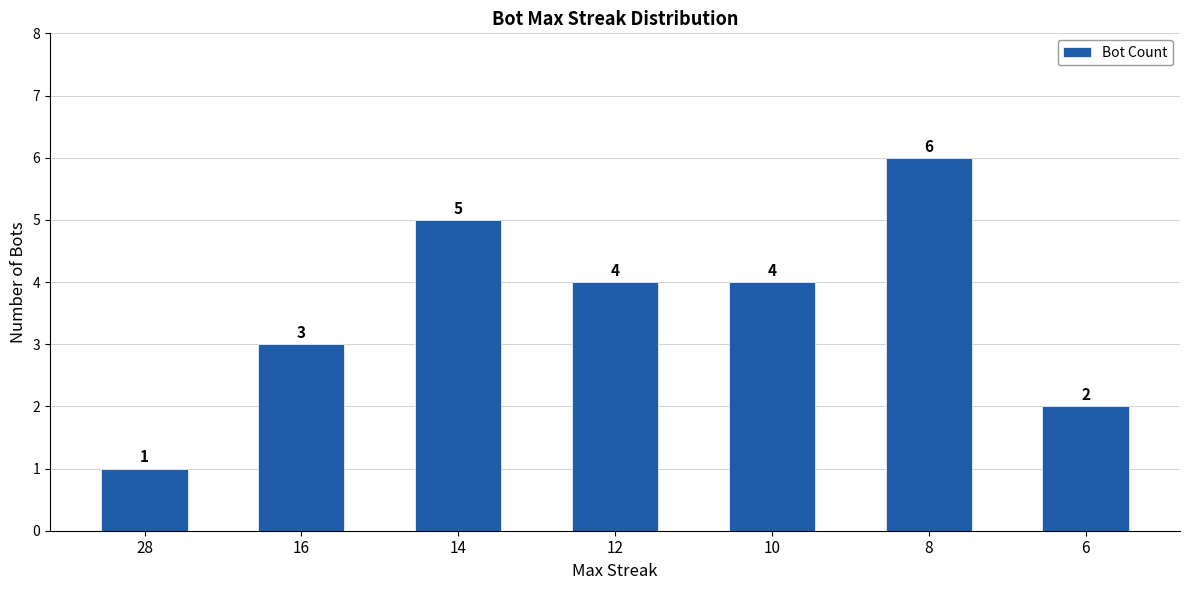

Reading left to right, list all the values displayed in this chart.

28=1	16=3	14=5	12=4	10=4	8=6	6=2